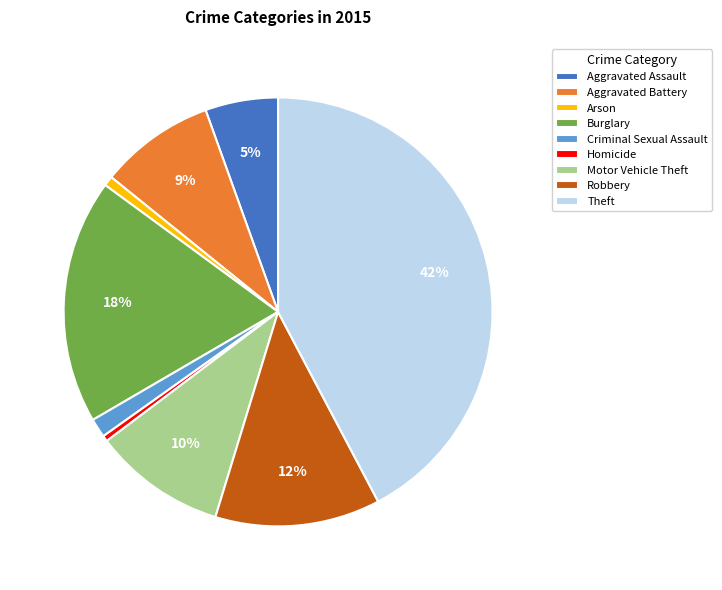

Is it true that Aggravated Battery is 1% of the pie?

False